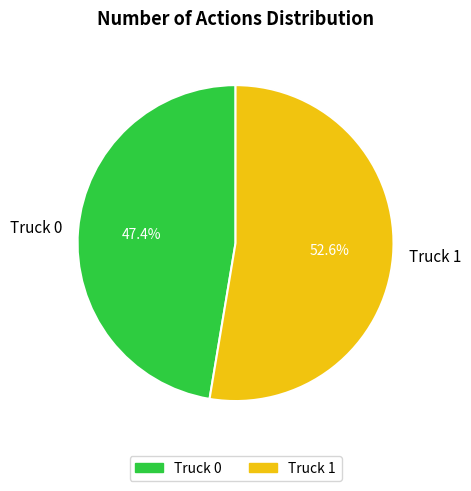

Which slice represents more than half of the pie?

Truck 1